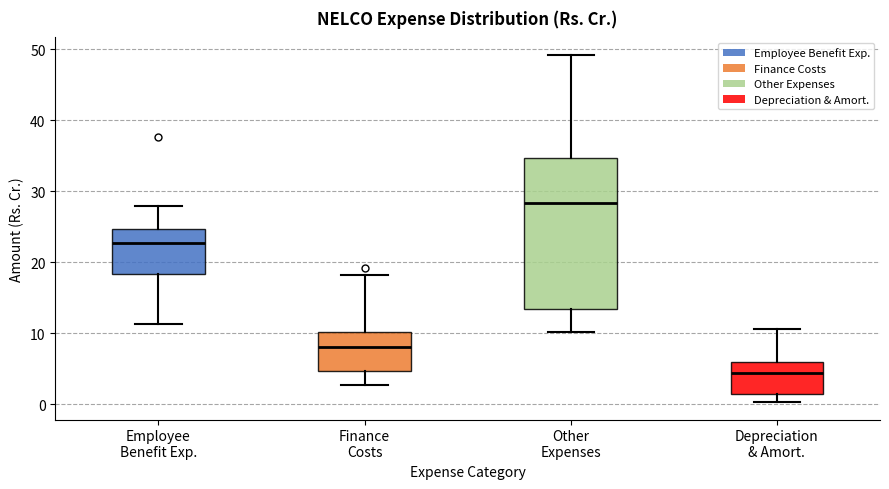

Reading left to right, read every box against the y-axis: the position of its median line, the range the box covers, and the ends of its whiskers. The values are not printed on the chart, so give them approximately, as read against the axis.

Employee Benefit Exp.: median 23, box 18 to 25, whiskers 11 to 28
Finance Costs: median 8, box 5 to 10, whiskers 3 to 18
Other Expenses: median 28, box 13 to 35, whiskers 10 to 49
Depreciation & Amort.: median 4, box 1 to 6, whiskers 0 to 11